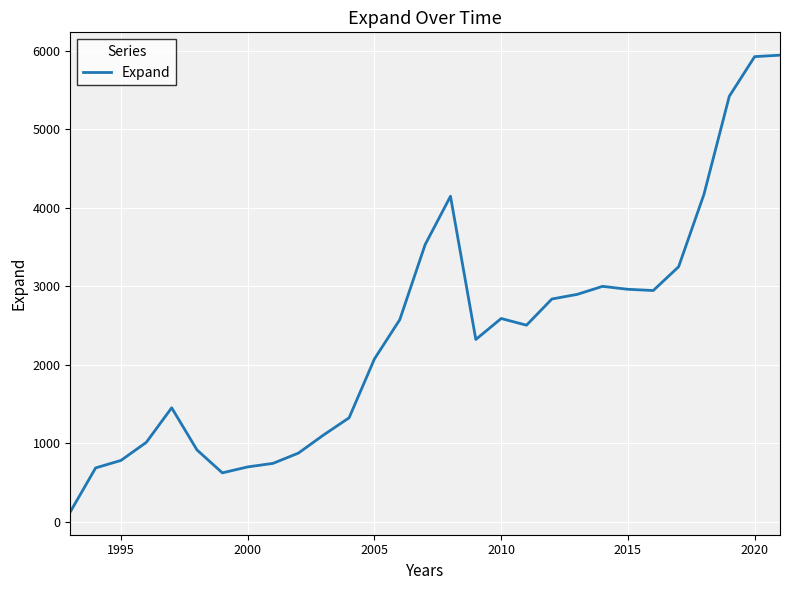

What is the greatest value displayed?

5942.8